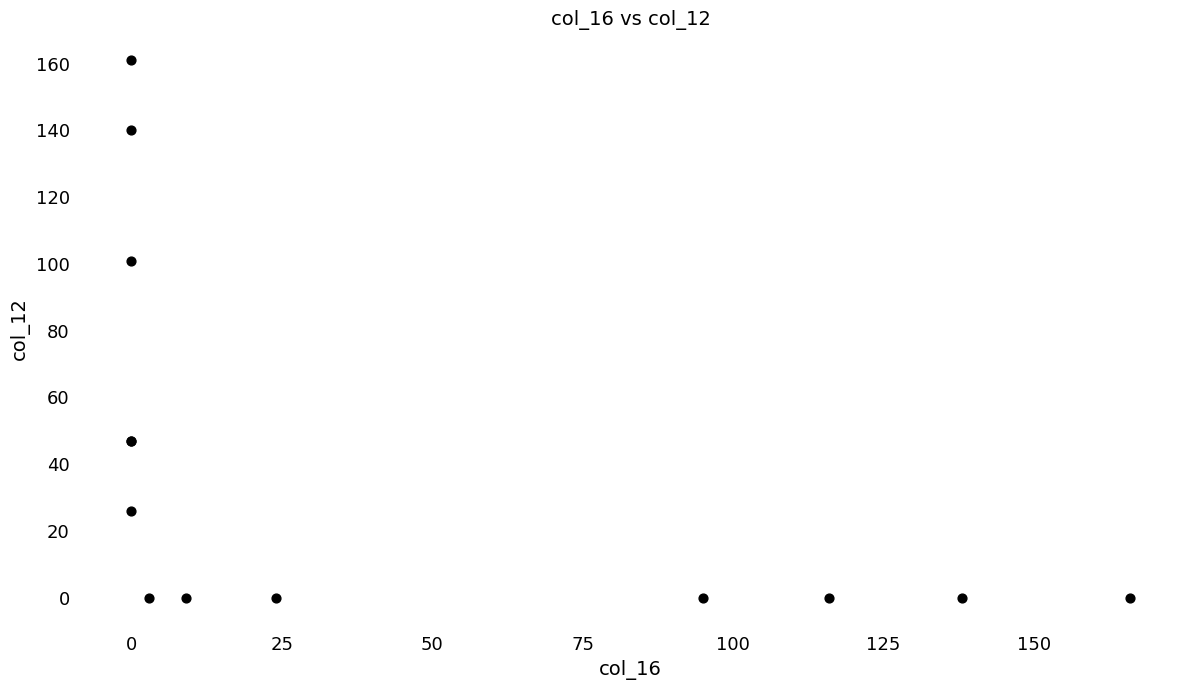

What Y value in the scatter plot is closest to 80?

101